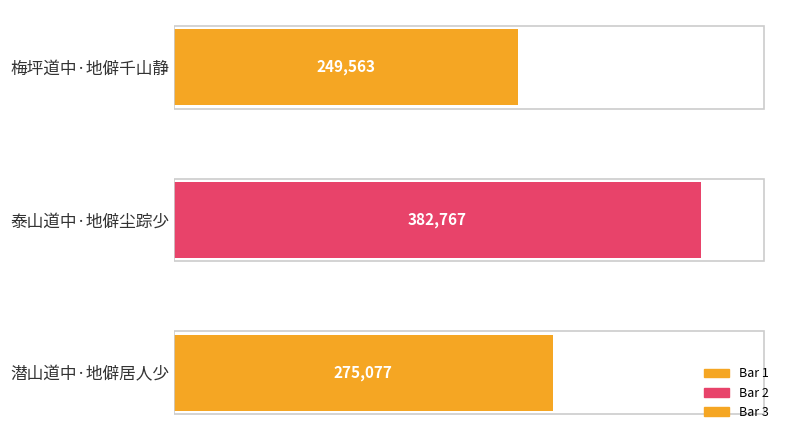

True or false: the data shows 390417 at 梅坪道中·地僻千山静.

False